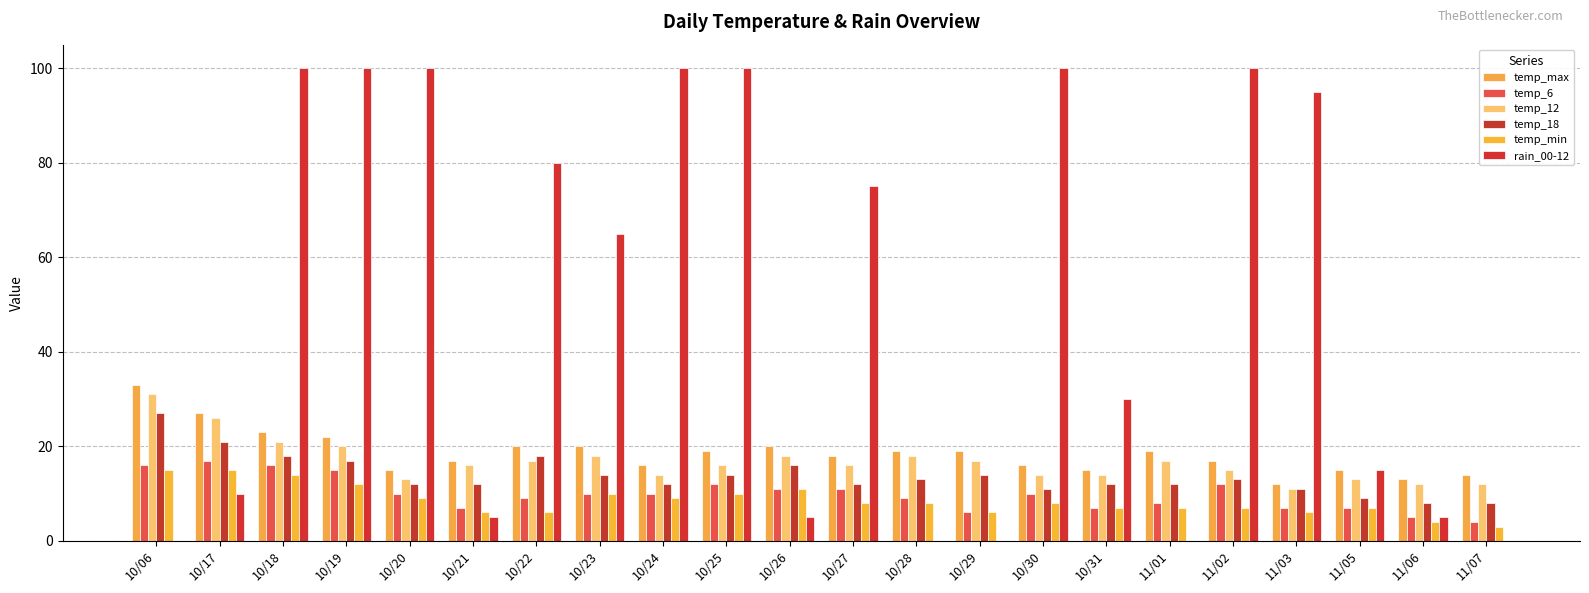

How many categories are shown in the chart?

22